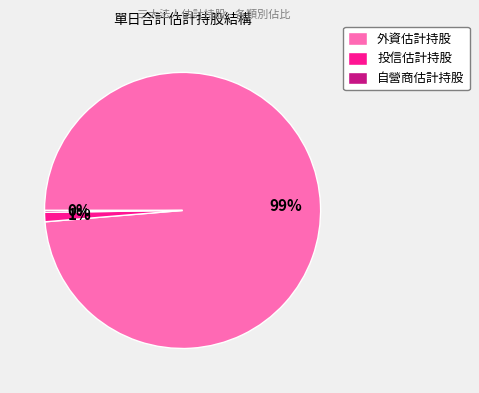

To the nearest percent, what is the average slice percentage?

33%